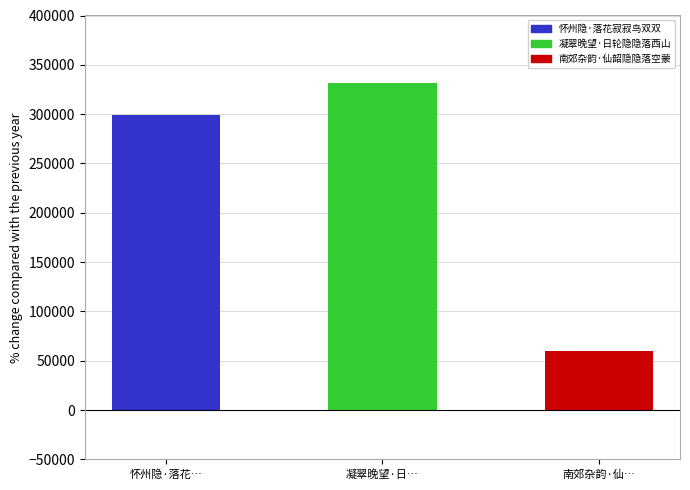

Which label corresponds to the smallest value in the chart?

南郊杂韵·仙…